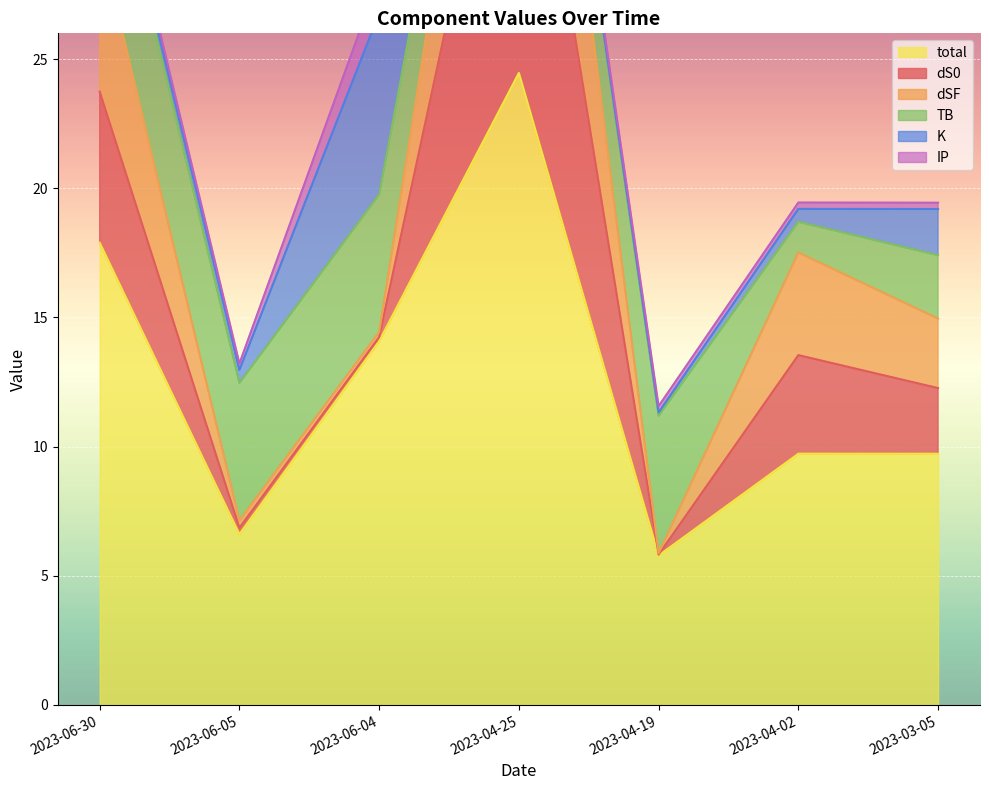

Where is total nearest to the value 15?

2023-06-04